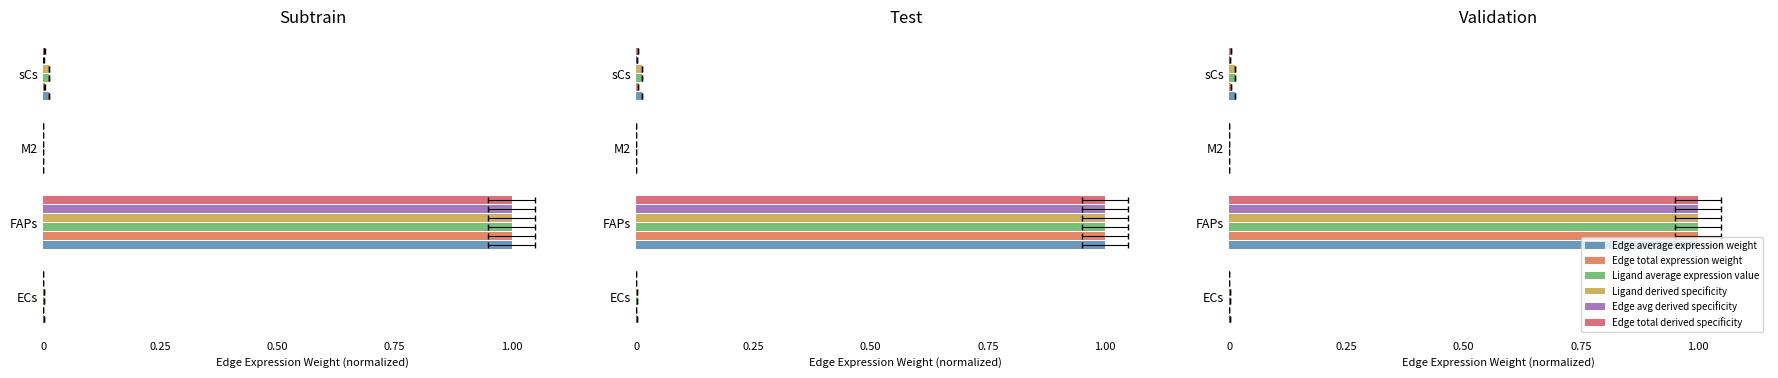

Which has a higher value, M2 or sCs?

sCs